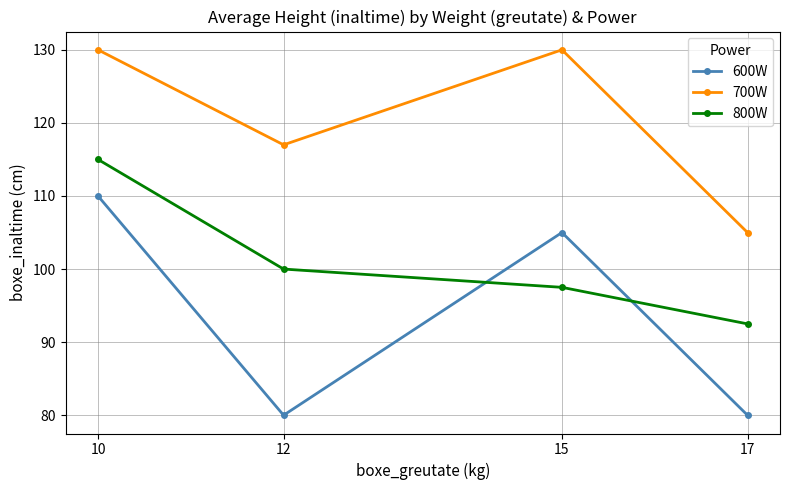

How many times do 600W and 800W cross each other?

2